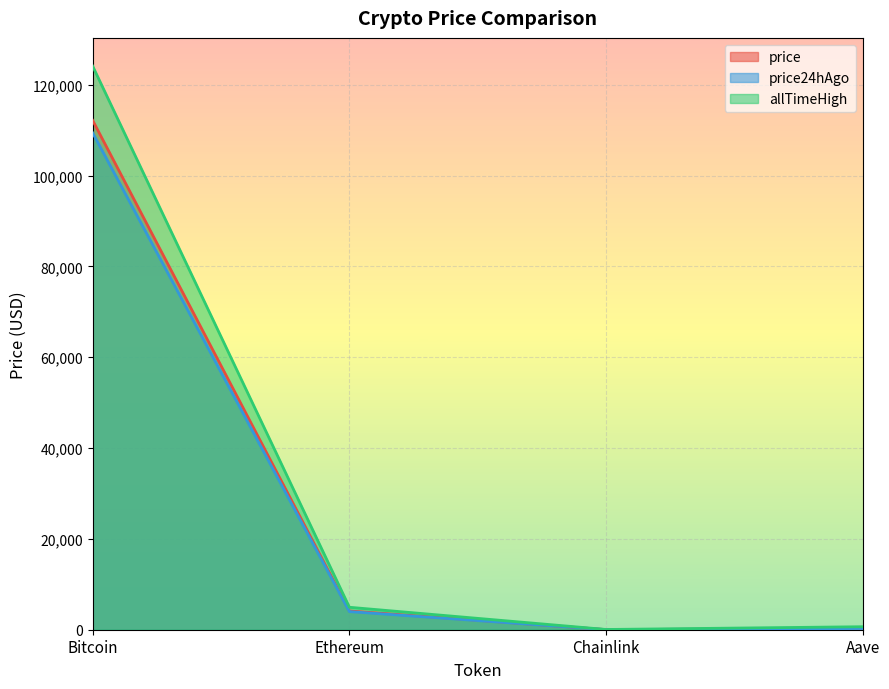

True or false: allTimeHigh and price cross at least once.

False